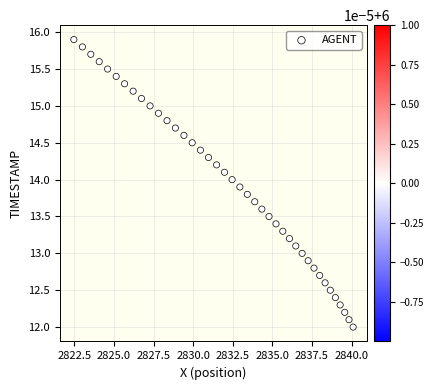

What is the range of Y values (max minus min)?

3.9